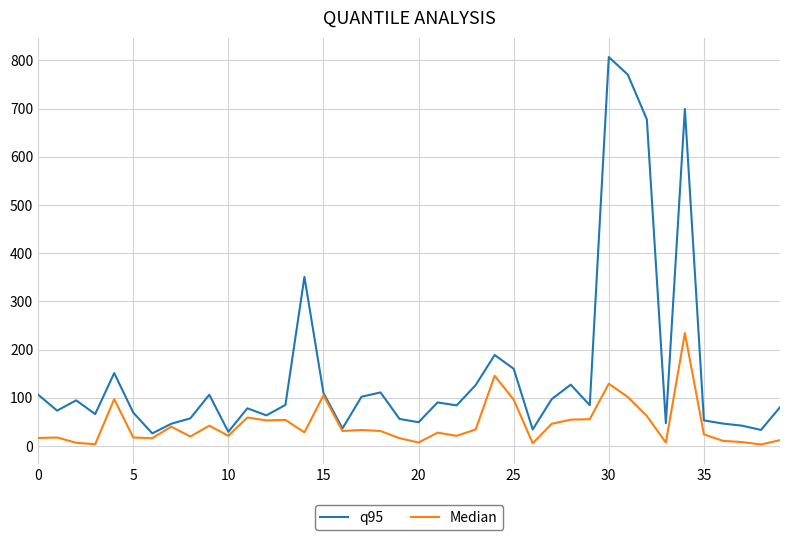

How many distinct data groups are displayed?

2